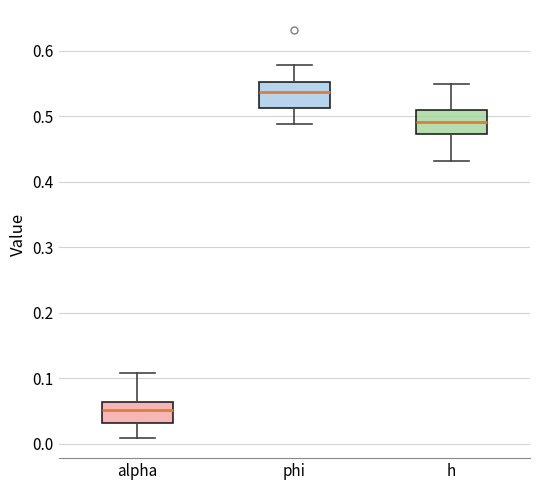

Which box has the lowest median line?

alpha